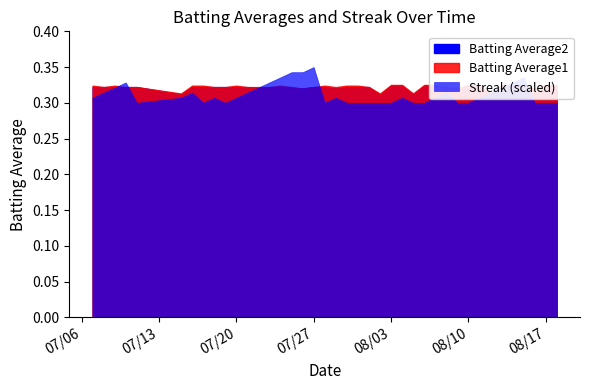

The Batting Average2 series shows 0.4 at 24. True or false?

False